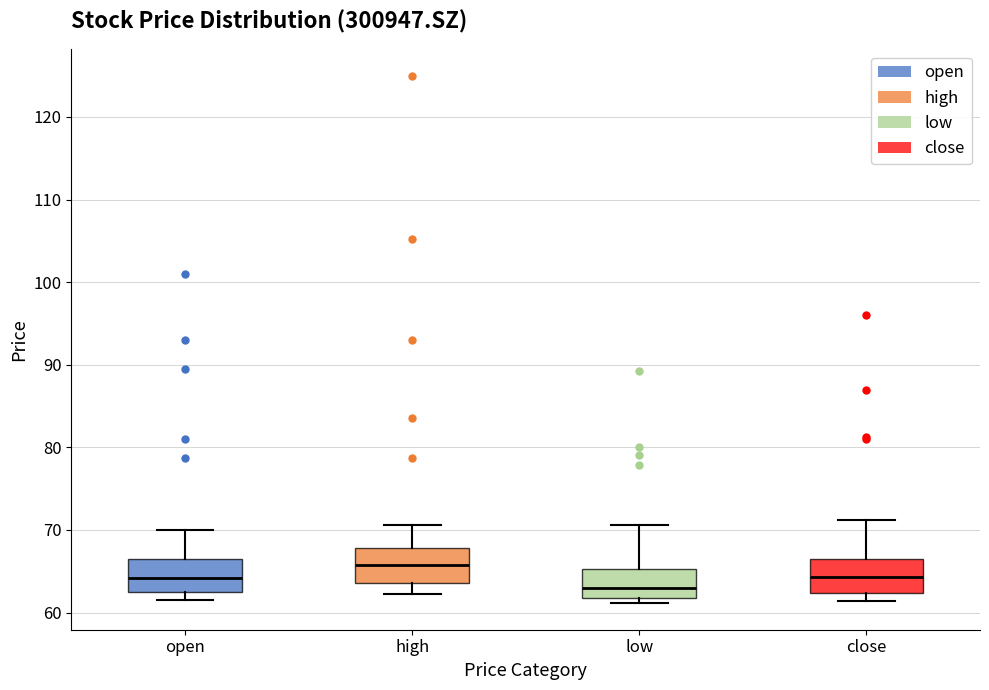

Reading left to right, transcribe this box plot: for each box, give where its median line is, the range the box spans, and where its two whiskers end, as read against the y-axis. The values are not printed on the chart, so give them approximately, as read against the axis.

open: median 64, box 62 to 66, whiskers 61 to 70
high: median 66, box 64 to 68, whiskers 62 to 71
low: median 63, box 62 to 65, whiskers 61 to 71
close: median 64, box 62 to 67, whiskers 61 to 71